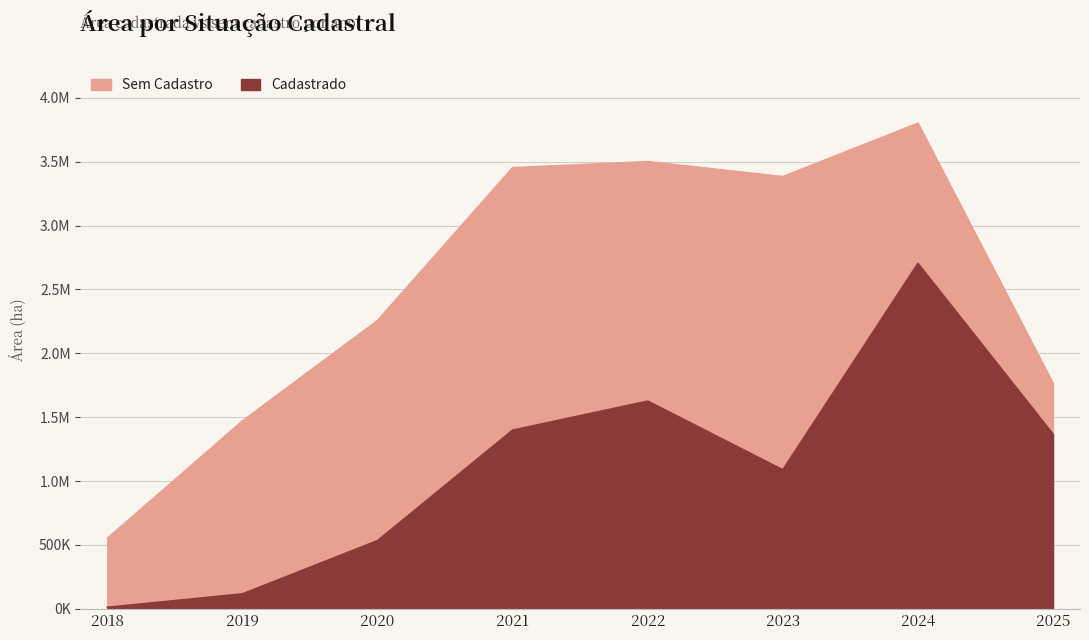

What is the difference between the highest and lowest values at 2022?

1874733.8